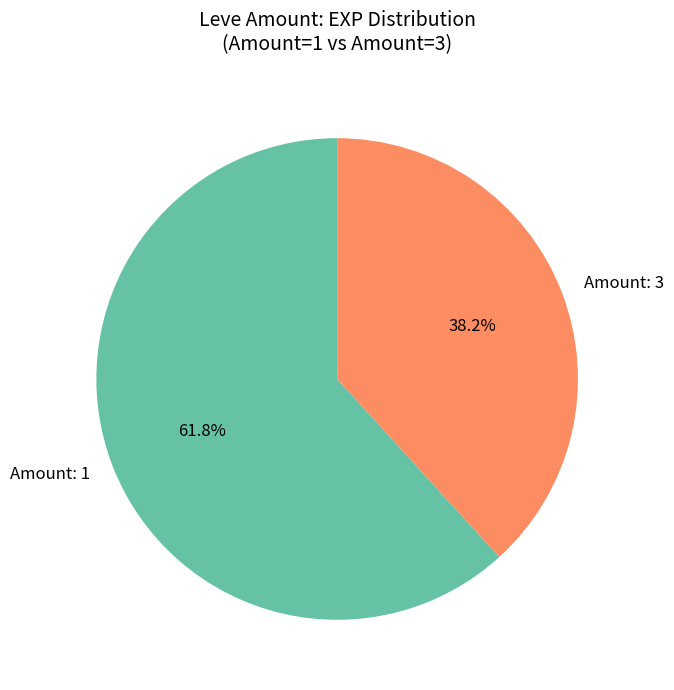

What is the largest slice in the pie chart?

Amount: 1